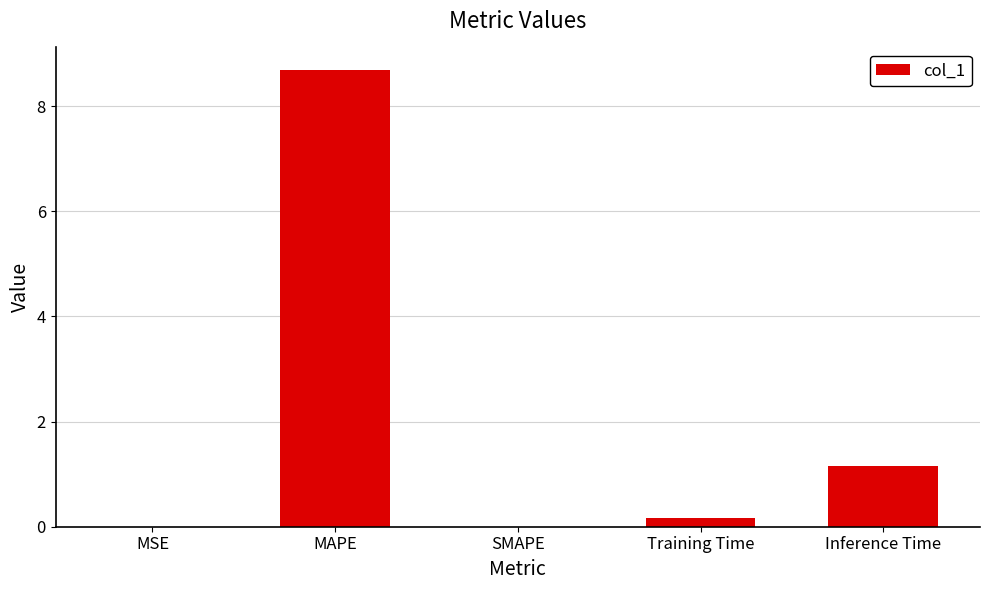

What is the change in value from MSE to Training Time?

+0.2